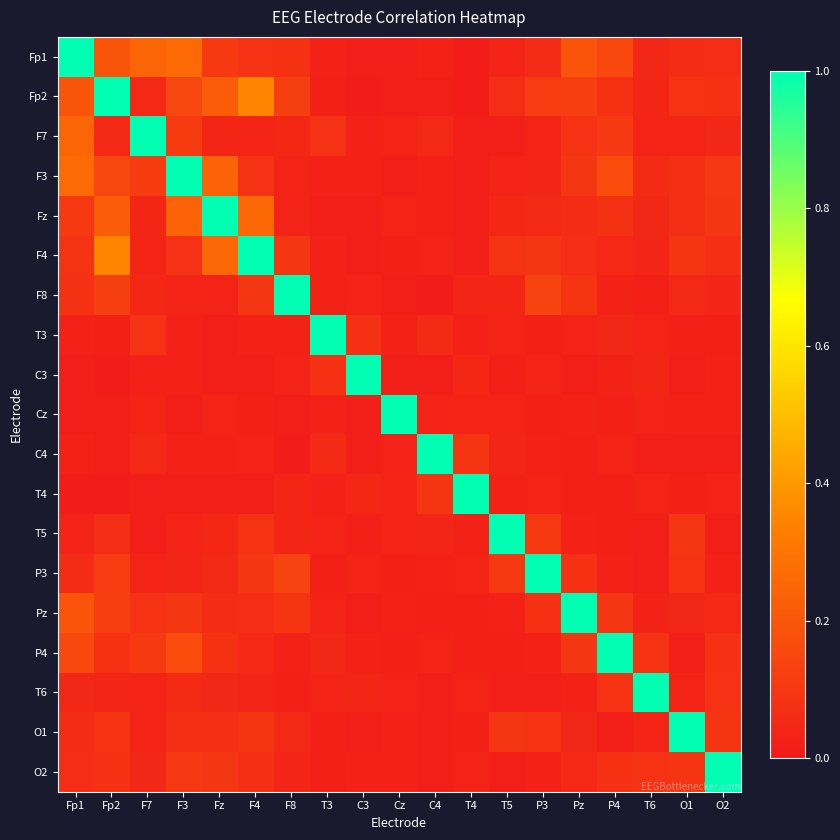

Count the number of categories in the chart.

19